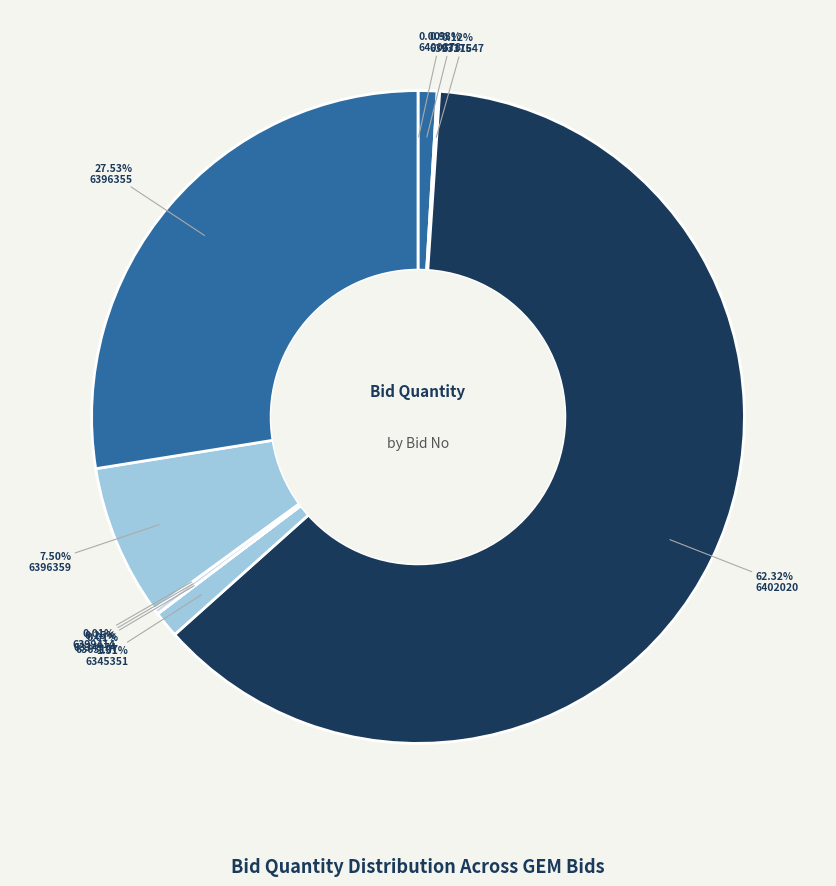

How many segments does this pie chart have?

10